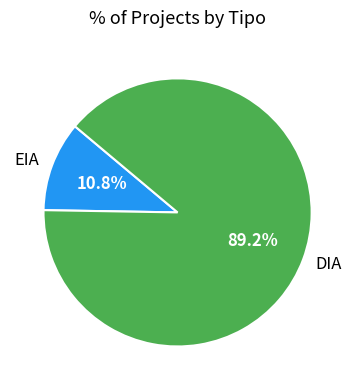

How many slices are in this pie chart?

2